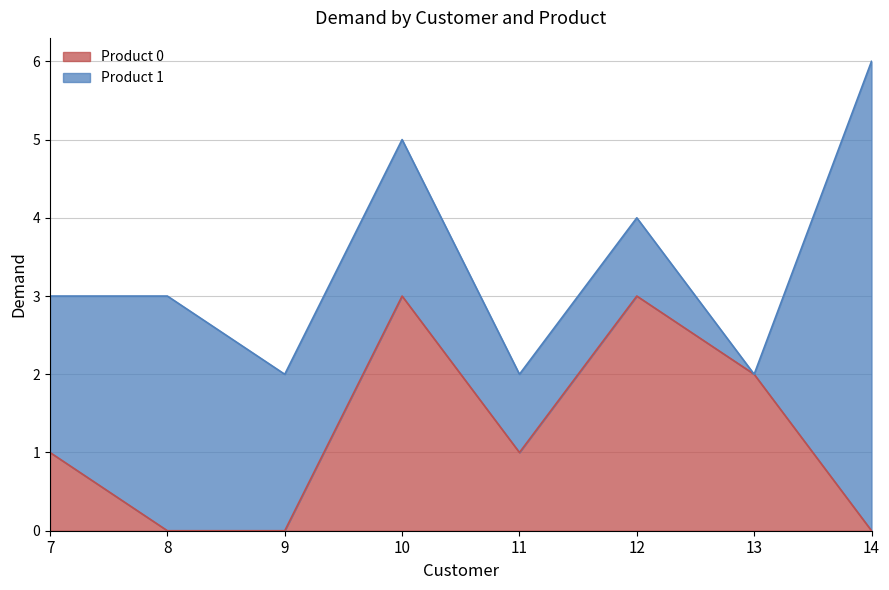

What is the change in value from 10 to 14?

-3